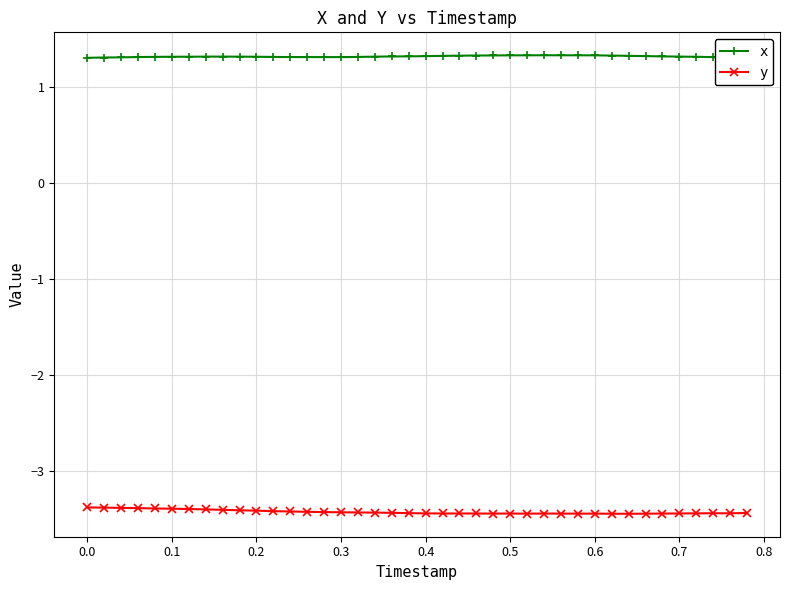

At how many categories does at least one series exceed 1?

40